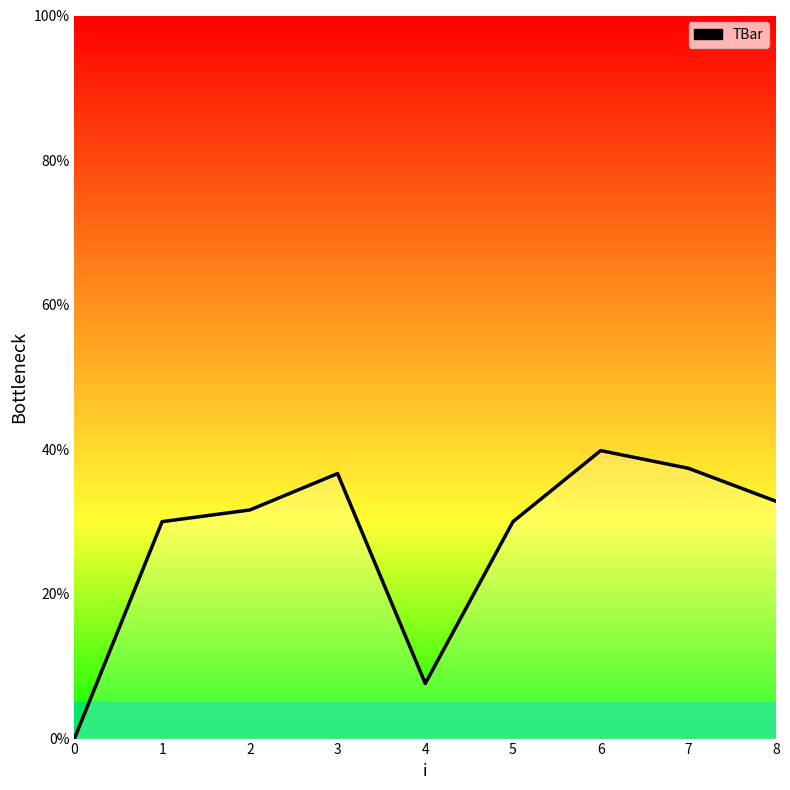

Reading right to left, extract all data points from this chart.

8=32.8	7=37.4	6=39.8	5=30.0	4=7.6	3=36.7	2=31.6	1=30.0	0=0.0